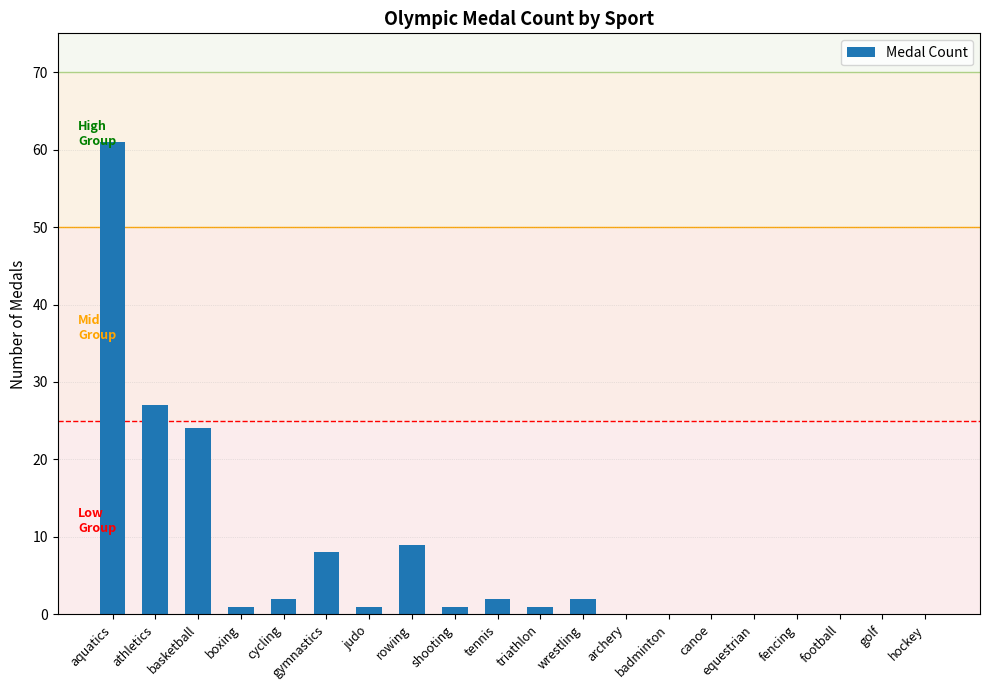

What is the maximum value shown in the chart?

61